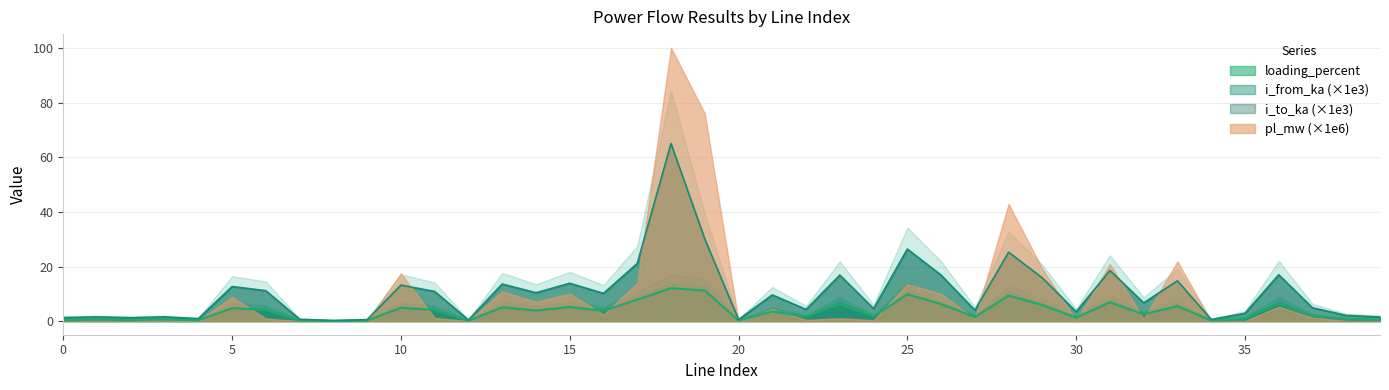

Is the value of i_from_ka at 15 greater than the value of loading_percent at 15?

Yes